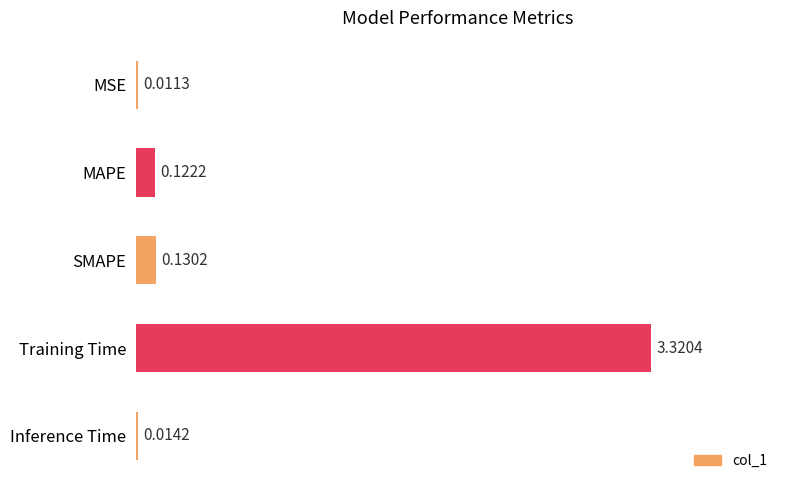

Where is the data nearest to the value 1?

SMAPE